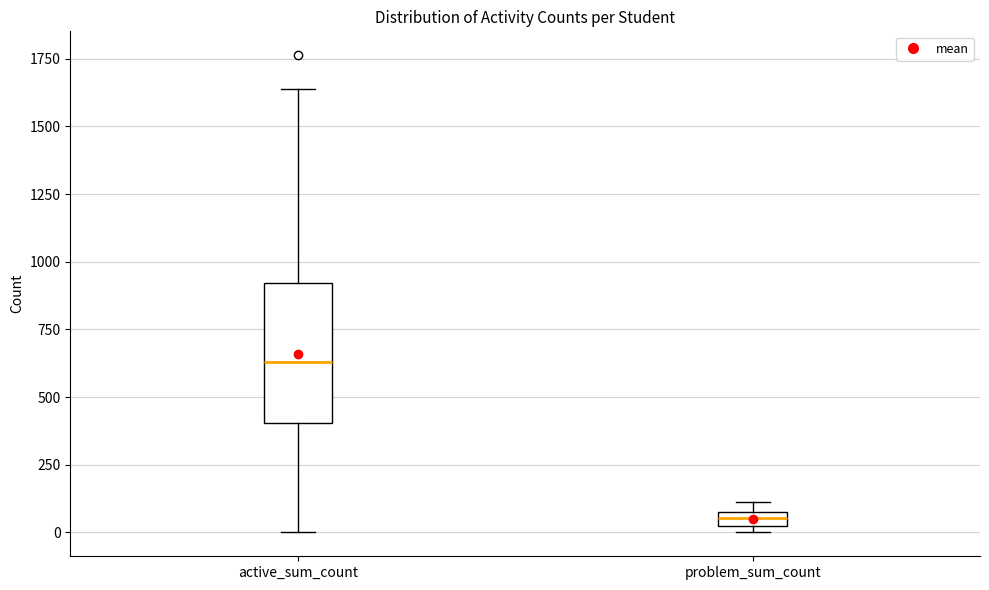

Which box is the tallest, from its lower edge to its upper edge?

active_sum_count